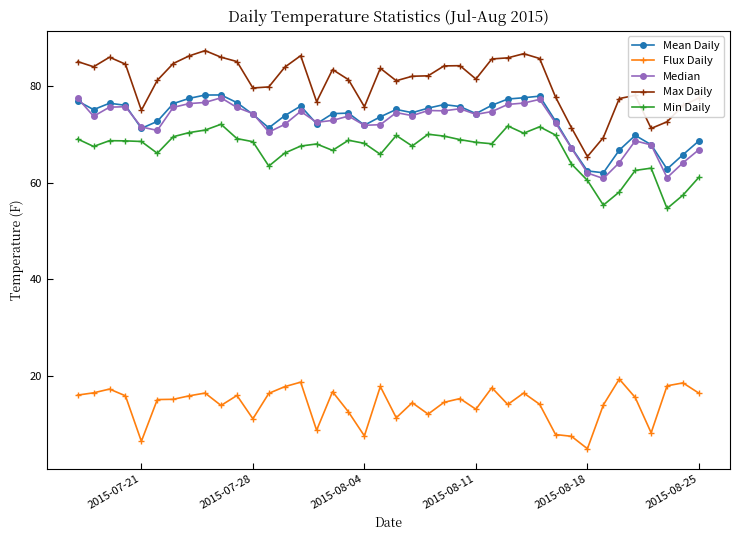

What is the greatest value displayed?

87.4